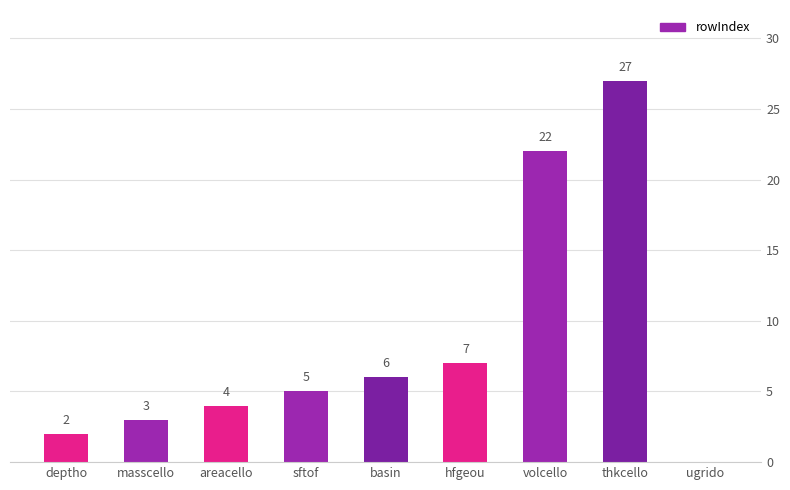

What is the ratio of the value at volcello to the value at deptho?

11.0